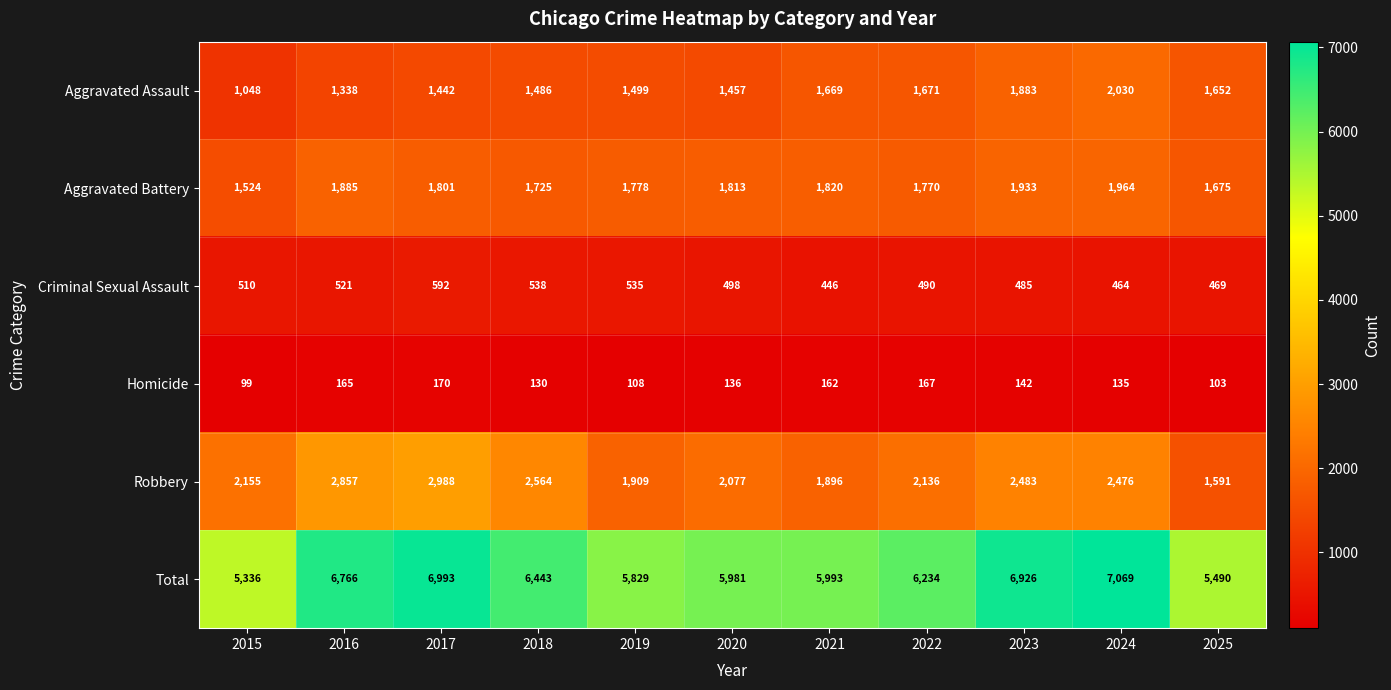

List the series in order of their peak value, highest first.

Total, Robbery, Aggravated Assault, Aggravated Battery, Criminal Sexual Assault, Homicide